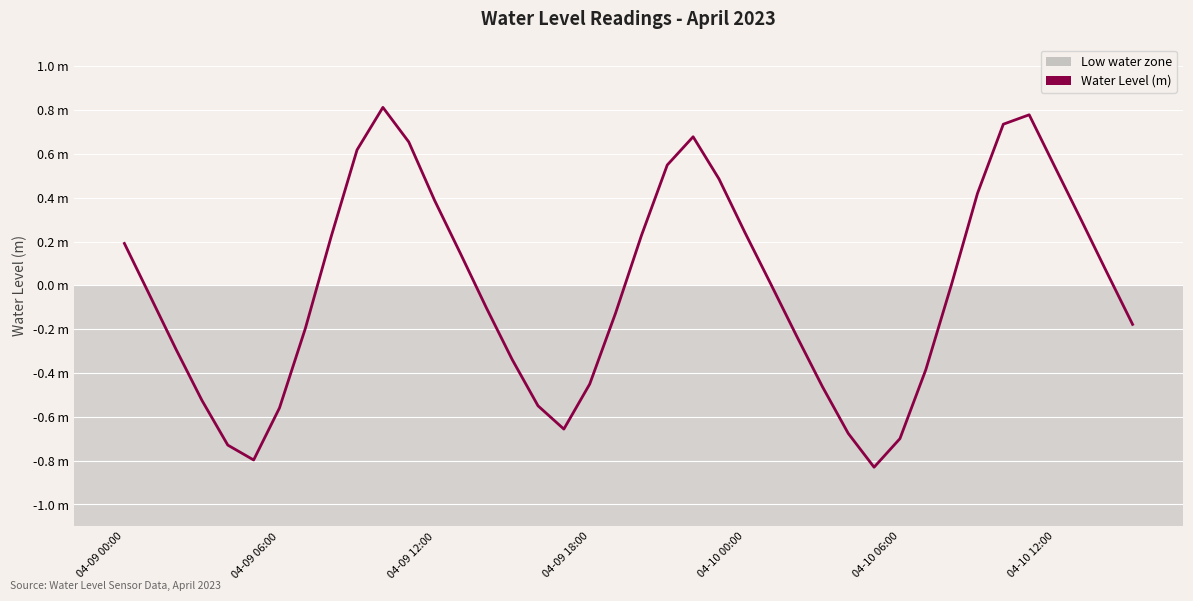

Does the chart have visible grid lines?

Yes